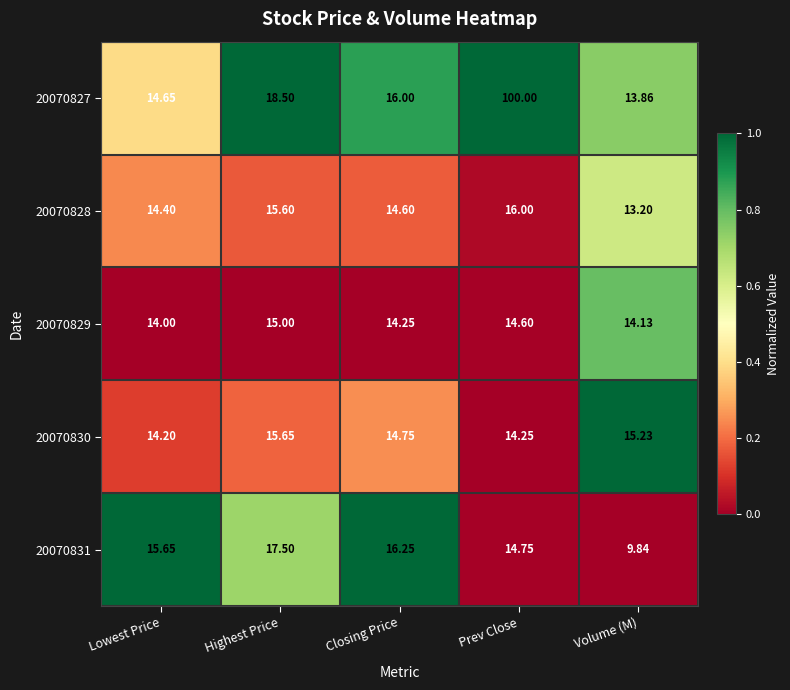

Which label corresponds to the smallest value in the chart?

Volume (M)